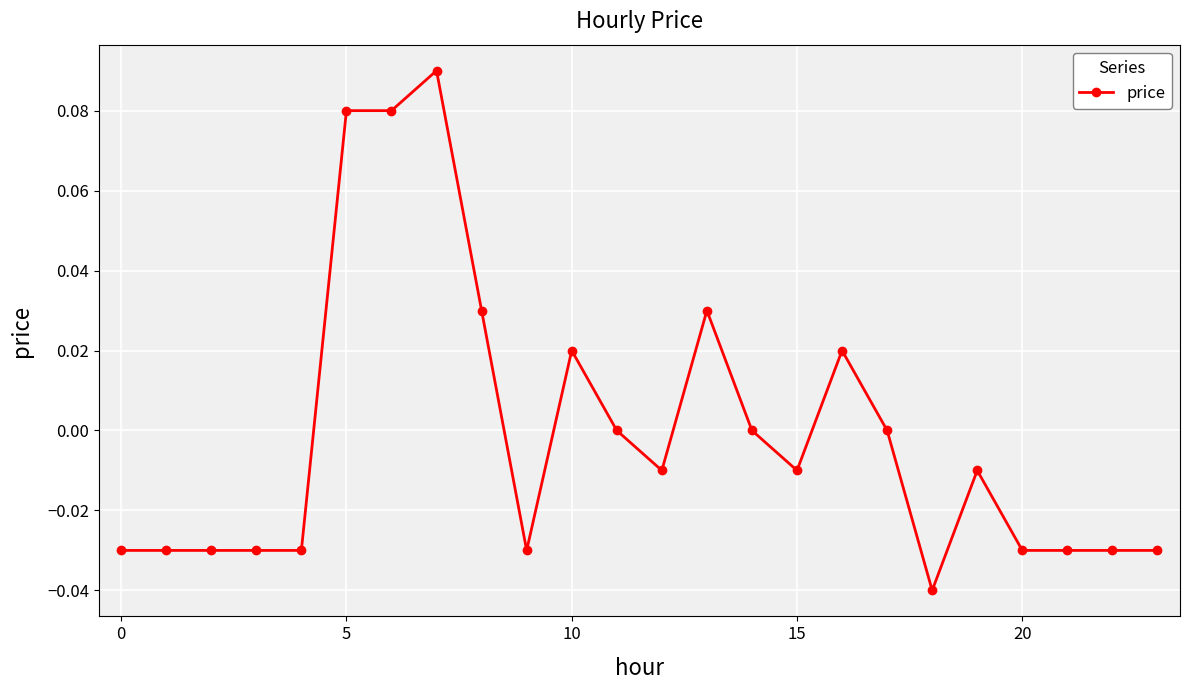

True or false: the data has more than 2 interior local peaks.

True